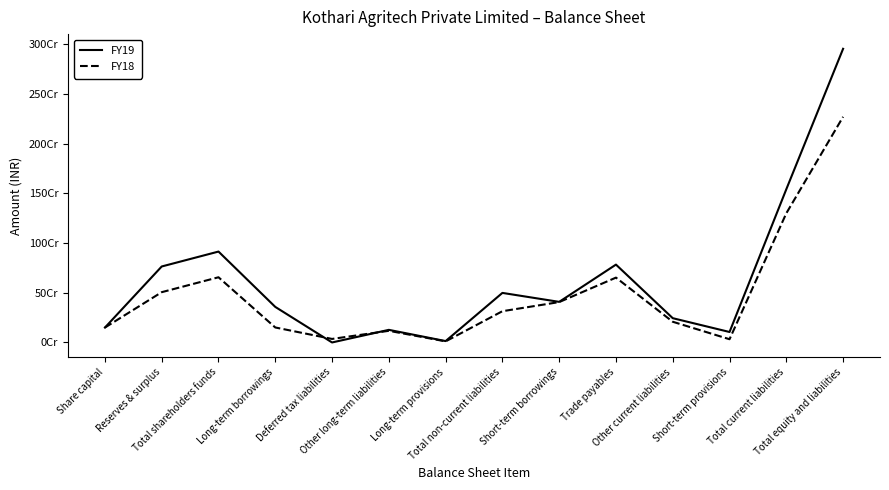

Which has a higher value, Trade payables or Total shareholders funds?

Total shareholders funds